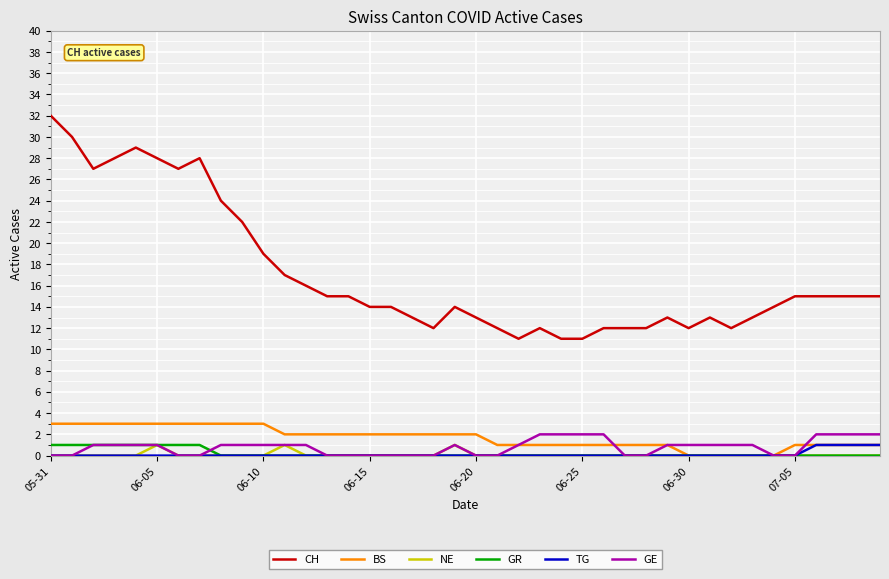

True or false: GE and CH cross at least once.

False